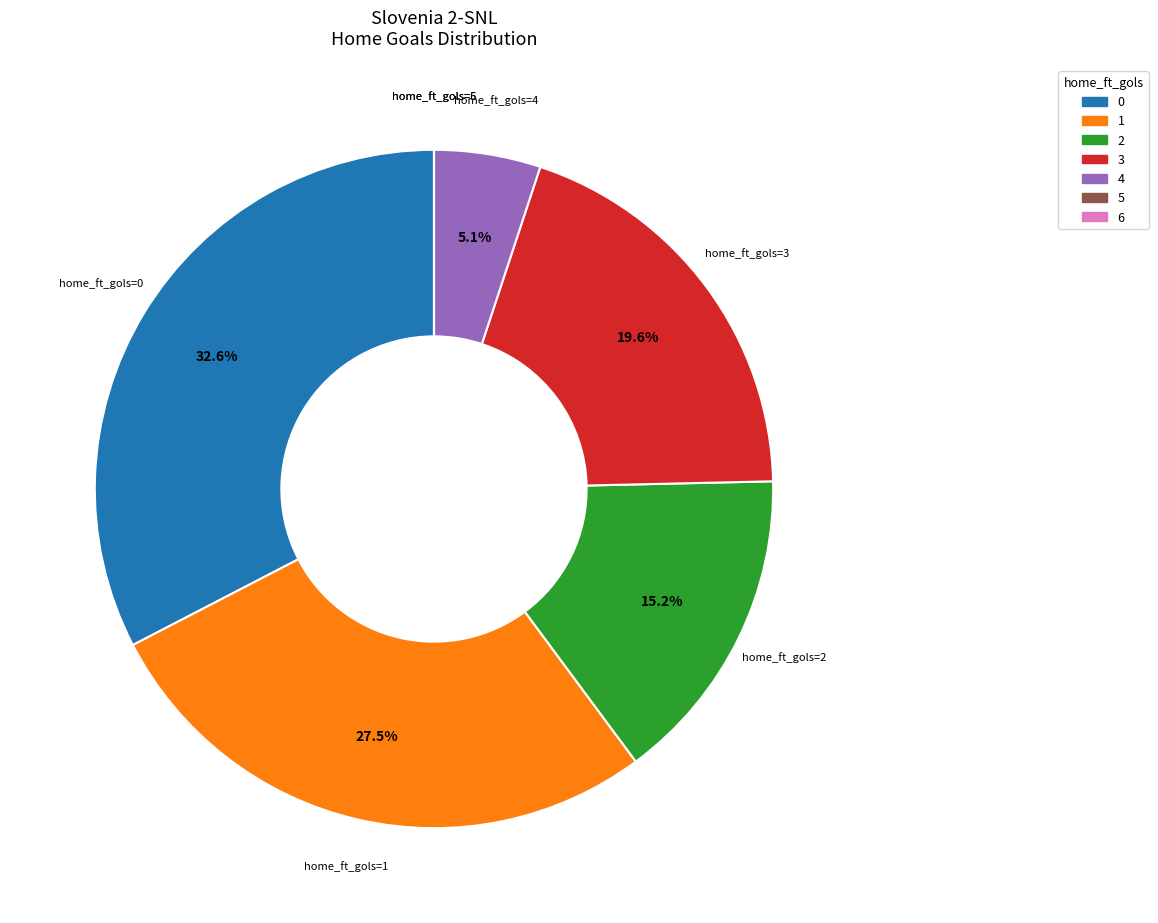

Does 4 represent more than half of the total?

No